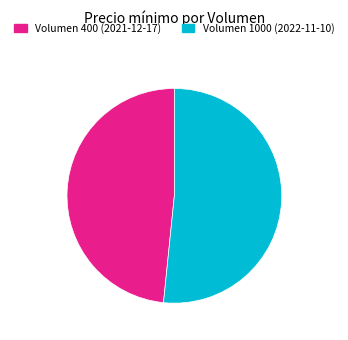

What is the ratio of the value at Volumen 1000 (2022-11-10) to the value at Volumen 400 (2021-12-17)?

1.1